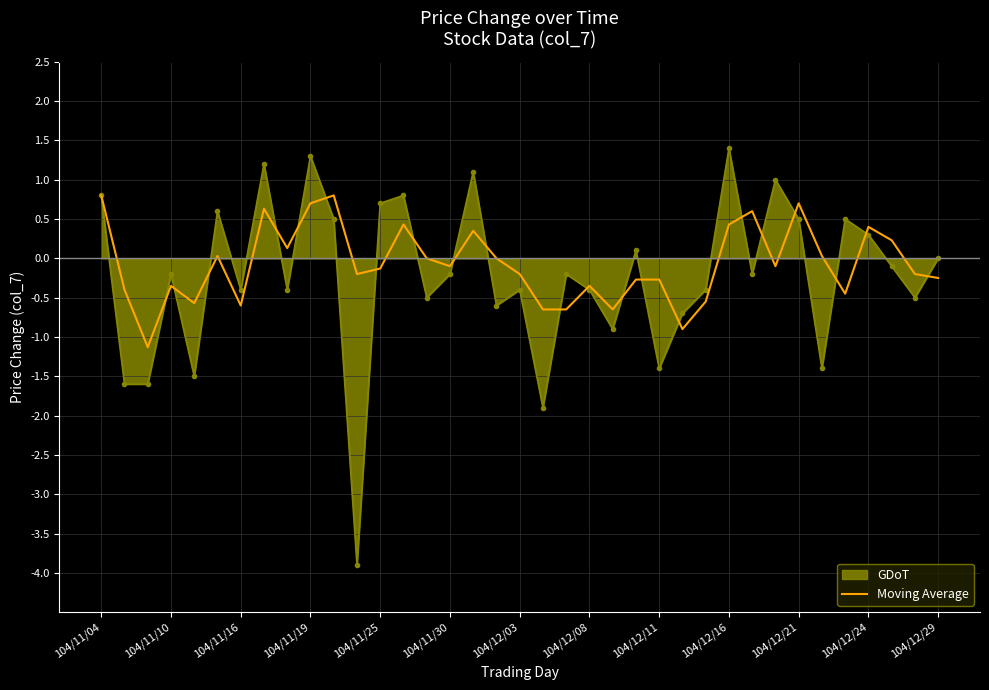

What is the lowest value of the GDoT series?

-3.9